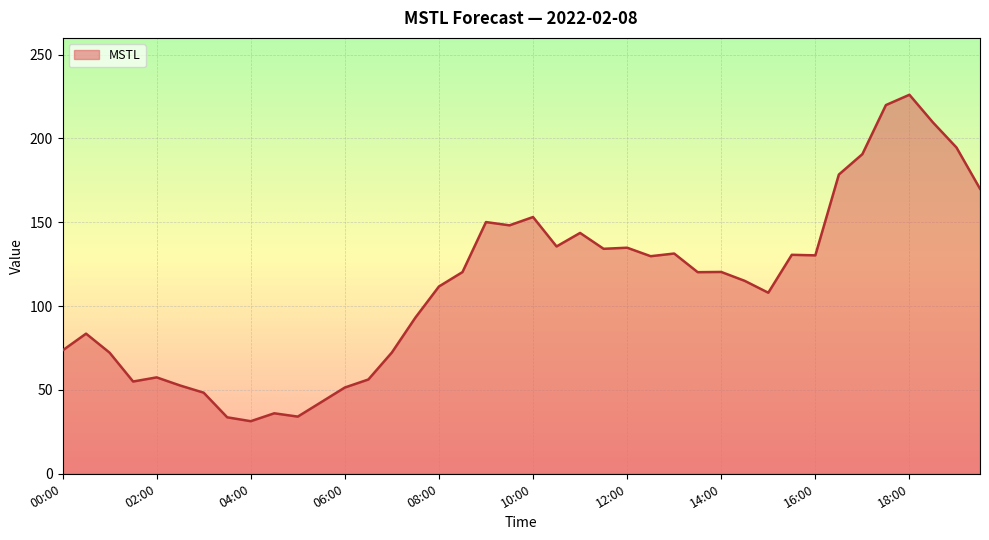

What is the maximum value shown in the chart?

226.1